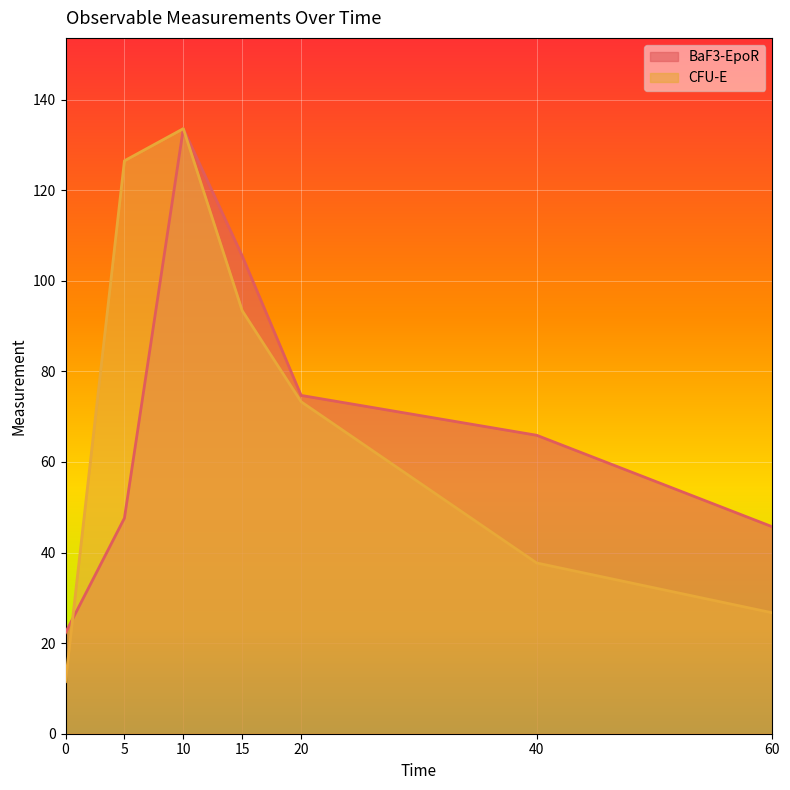

Which series changed the most between 0 and 10?

CFU-E